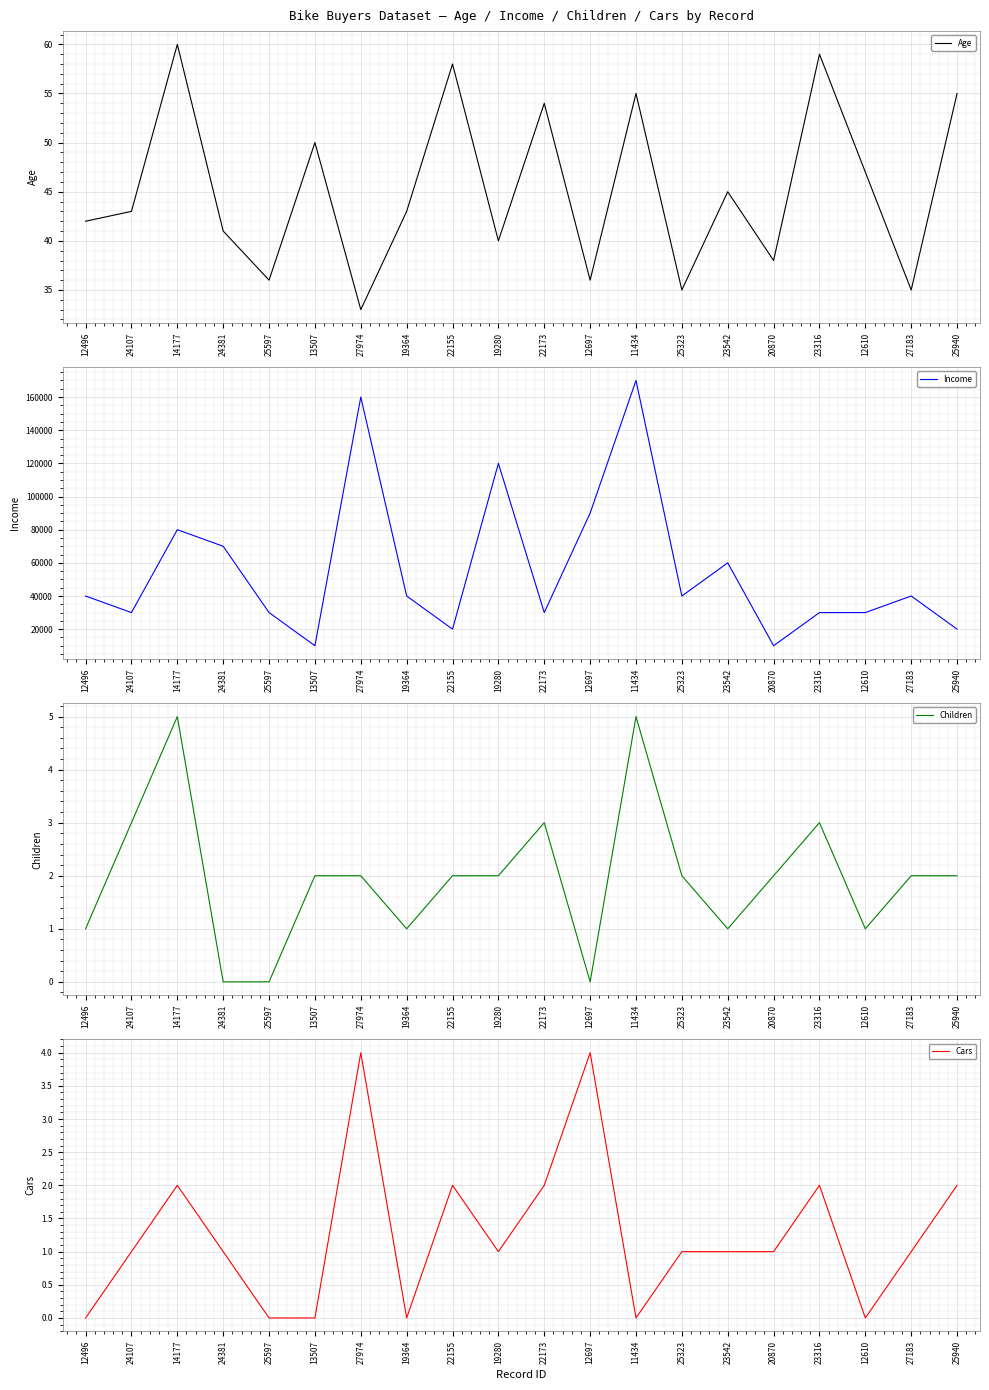

Which series has the largest range (max minus min)?

Income